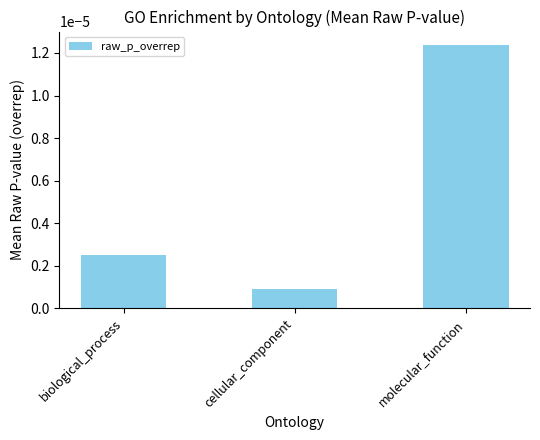

Where is the data nearest to the value 0?

cellular_component